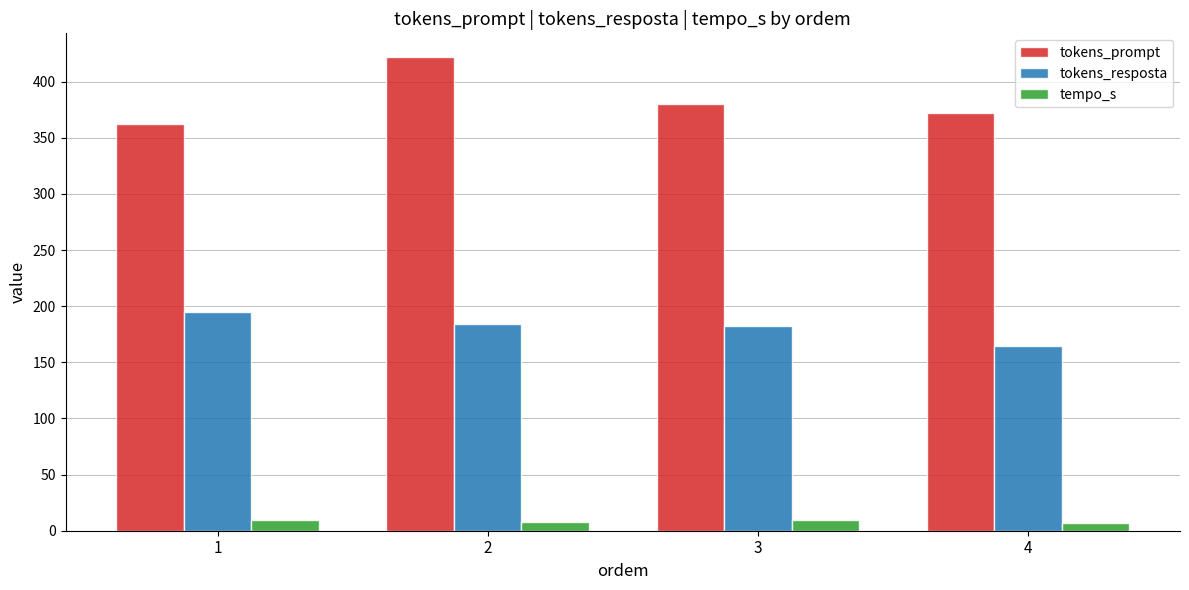

Rank the series at 1 from lowest to highest value.

tempo_s, tokens_resposta, tokens_prompt